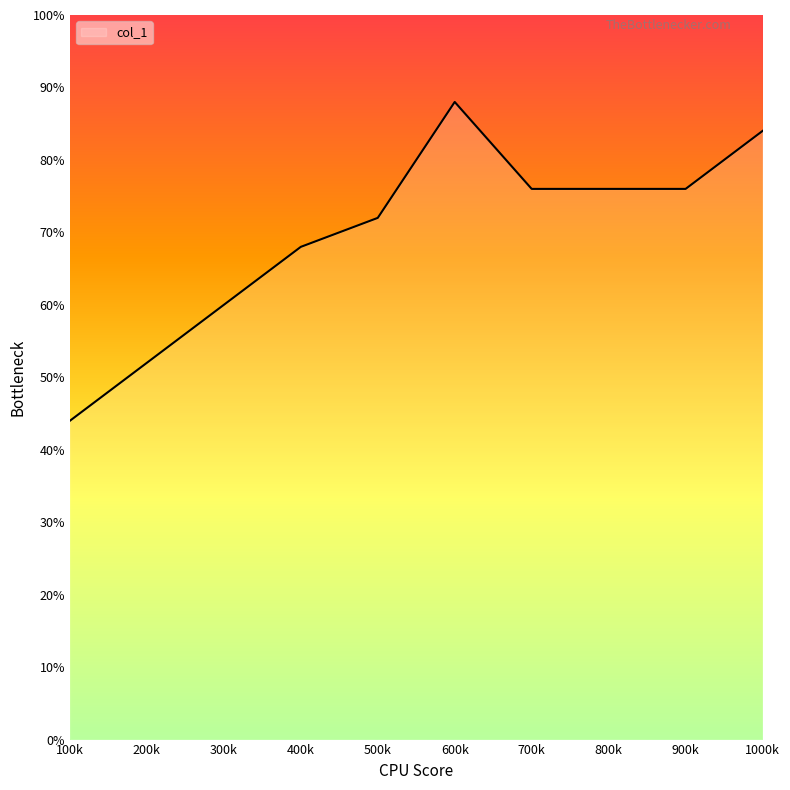

What is the change in value from 300k to 700k?

+16